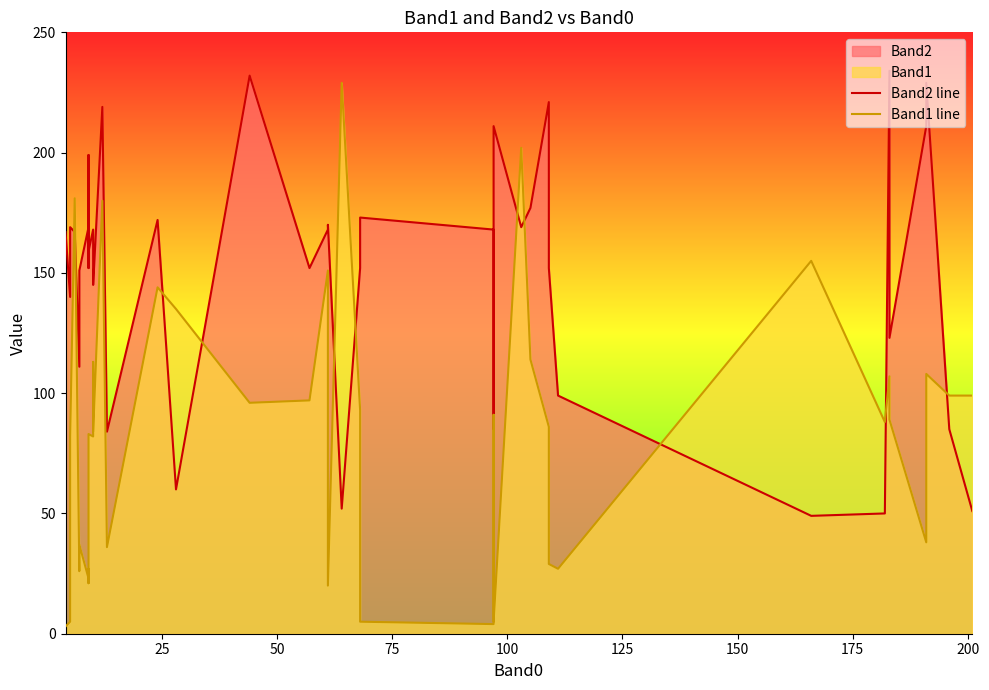

At how many categories does at least one series exceed 54?

40